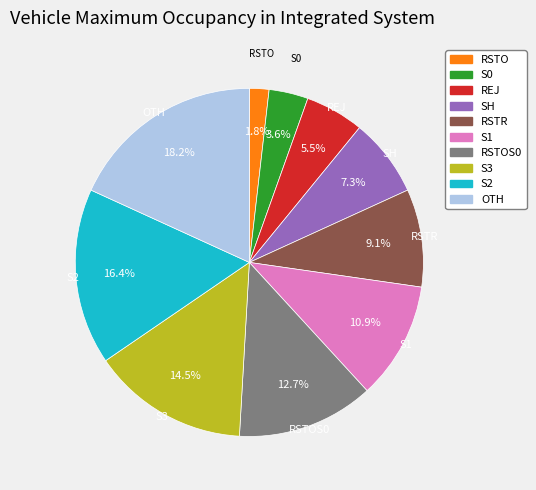

Does any single category account for the majority?

No